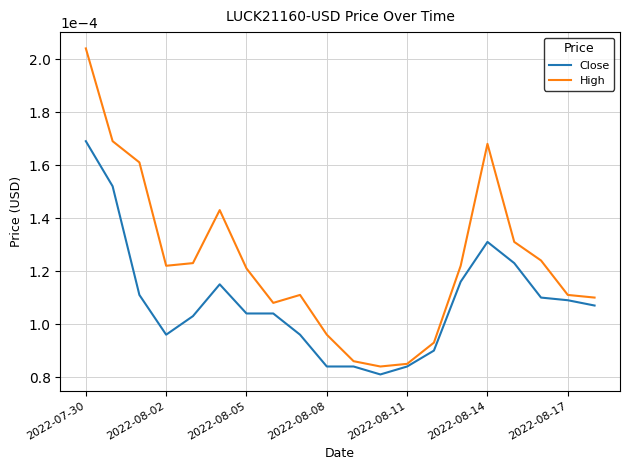

List the series in order of their overall mean, lowest first.

Close, High